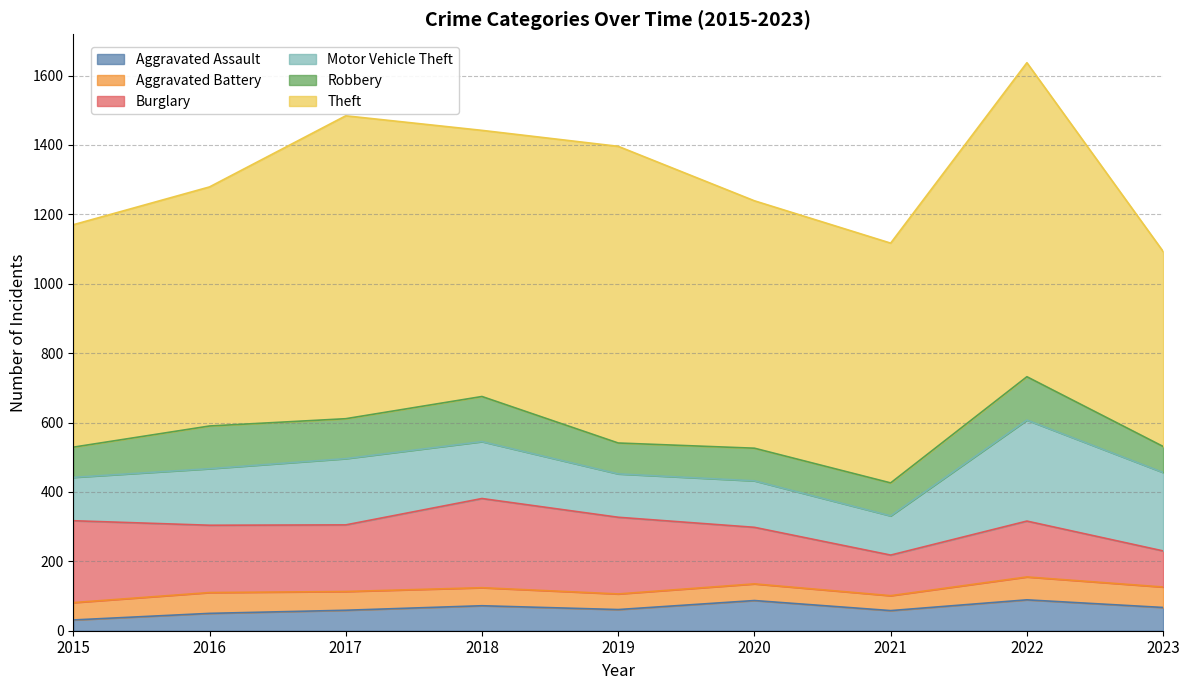

List the labels in order of Theft value, largest first.

2022, 2017, 2019, 2018, 2020, 2021, 2016, 2015, 2023